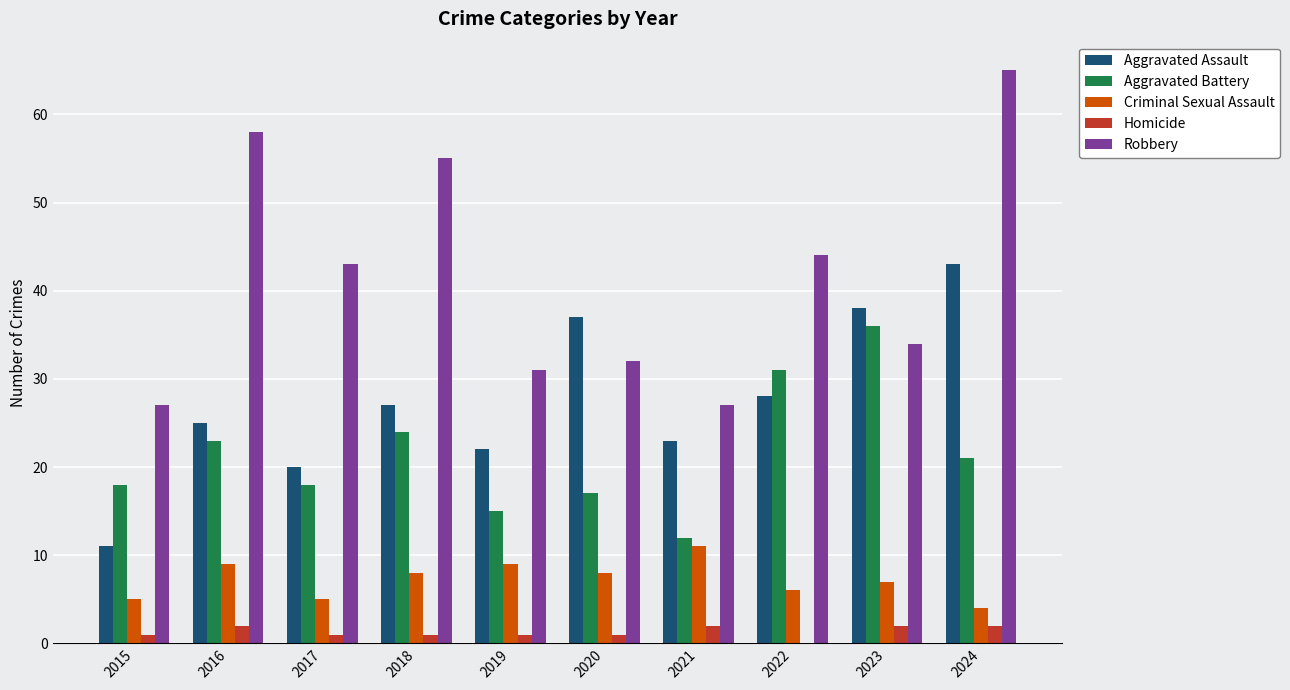

At which label does Robbery reach its peak?

2024